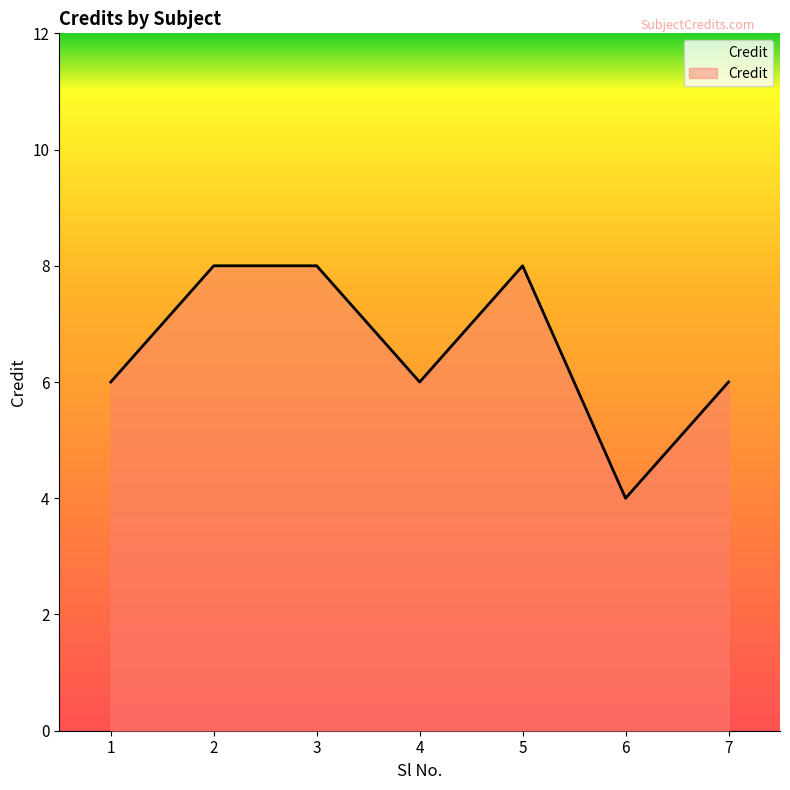

Which category has the lowest value across all series?

6